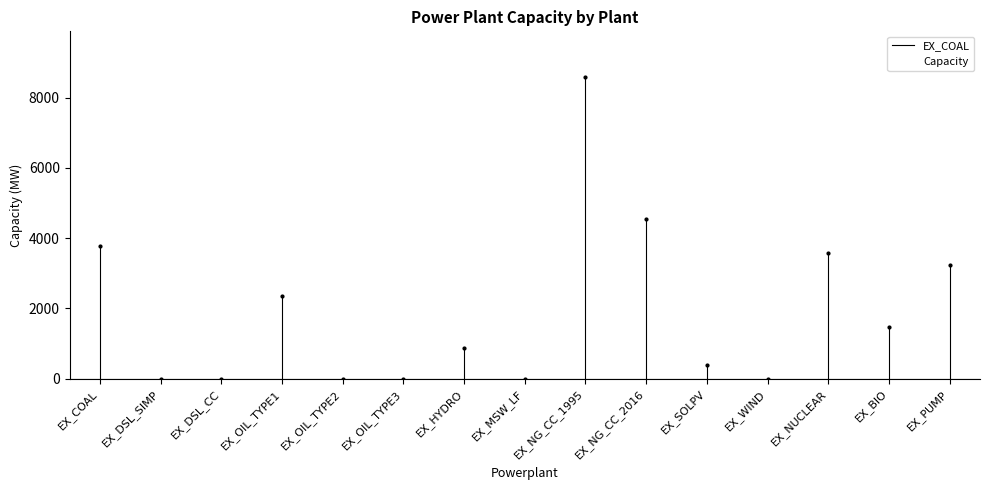

What is the sum of the values at EX_OIL_TYPE1 and EX_NG_CC_2016?

6881.0